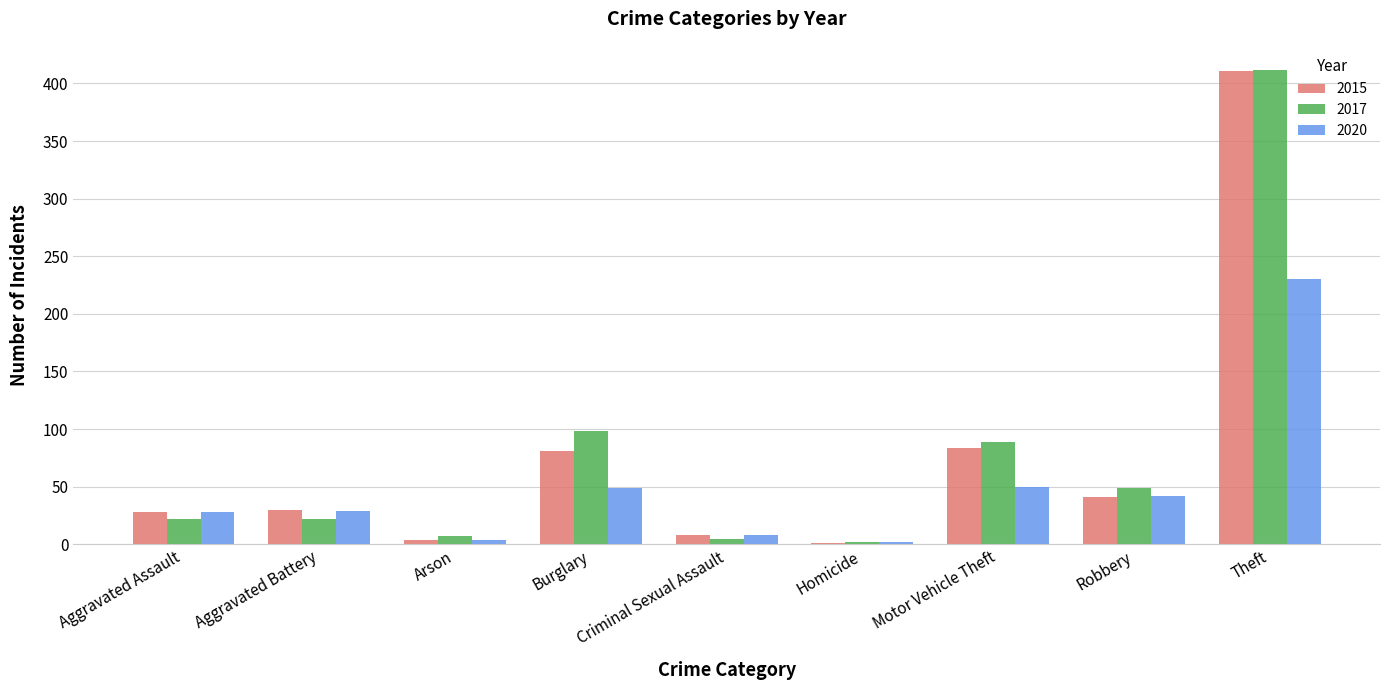

What is the total value across all series at Aggravated Assault?

78